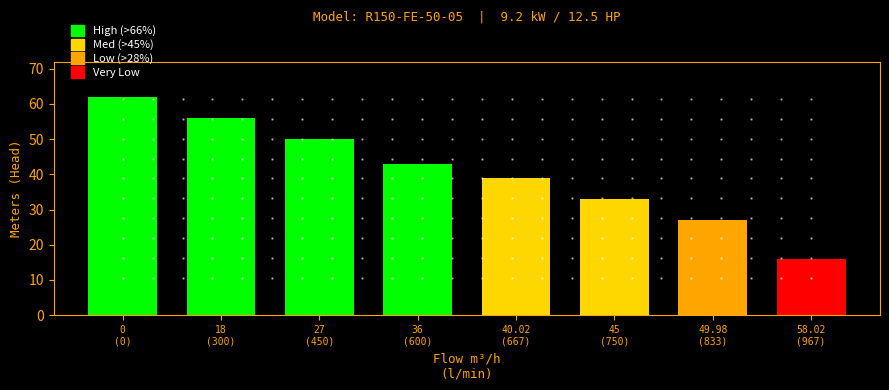

Is it true that the value at 45 is 33?

True